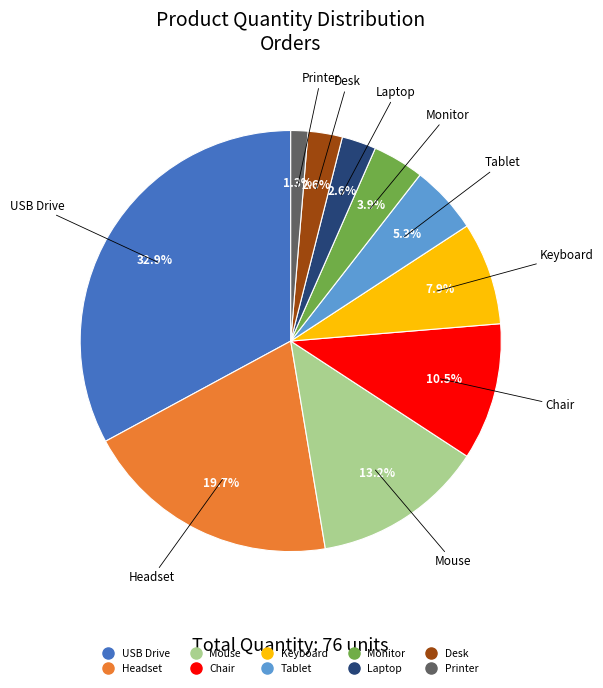

To the nearest percent, what portion does Tablet represent?

5%